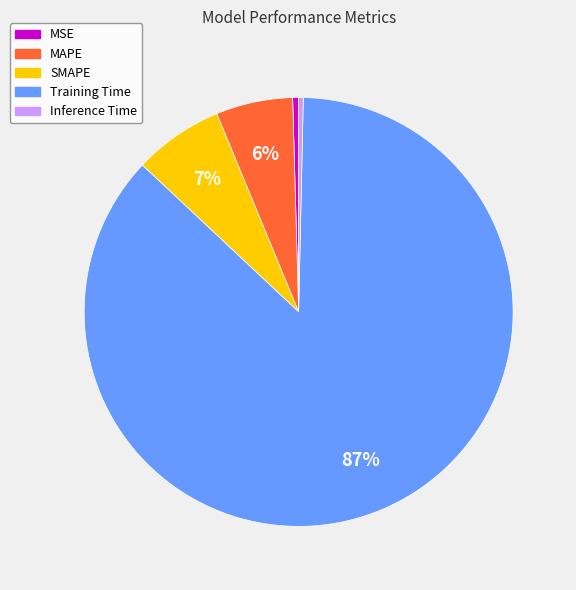

Do SMAPE and Training Time together represent more than half of the pie?

Yes